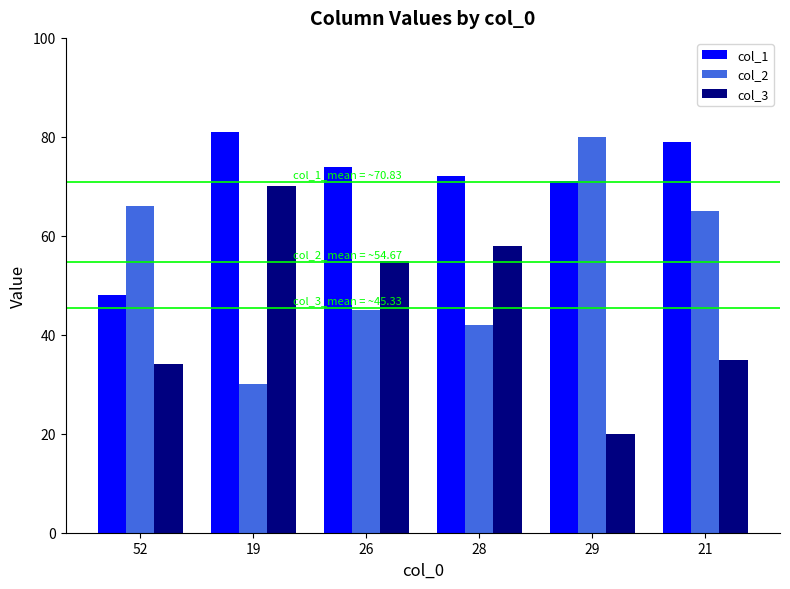

Does the chart contain any negative values?

No